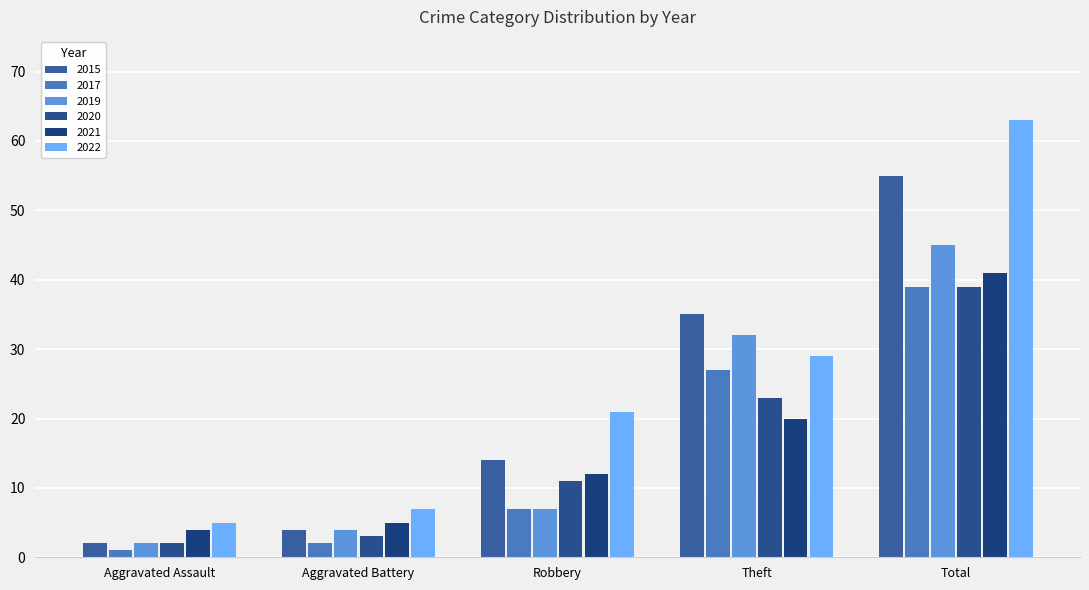

Between Aggravated Battery and Robbery, which series saw the biggest shift?

2022